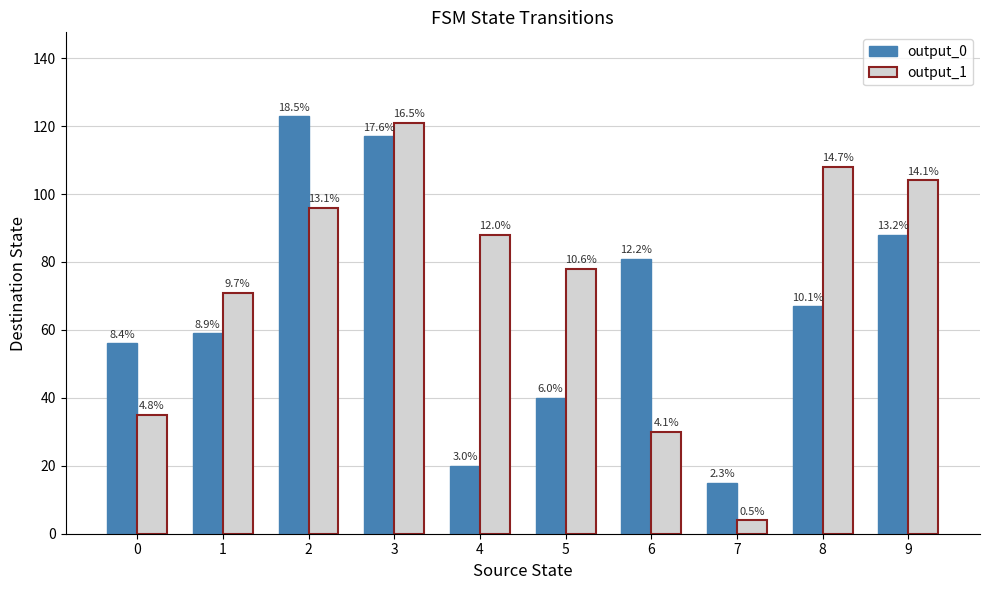

List the series in order of their peak value, lowest first.

output_1, output_0